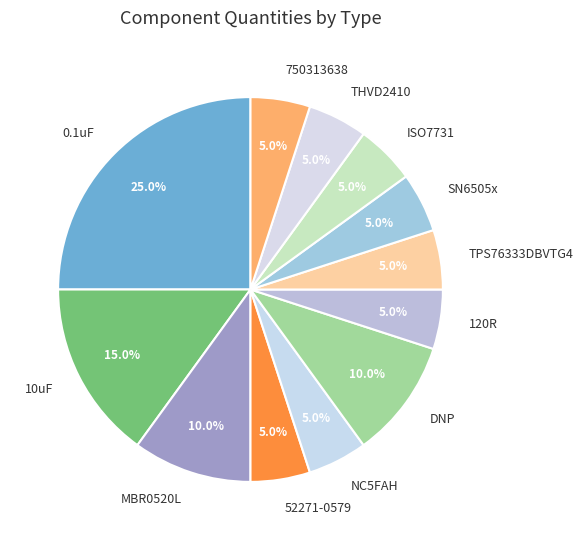

To the nearest percent, what percentage of the pie is 750313638?

5%